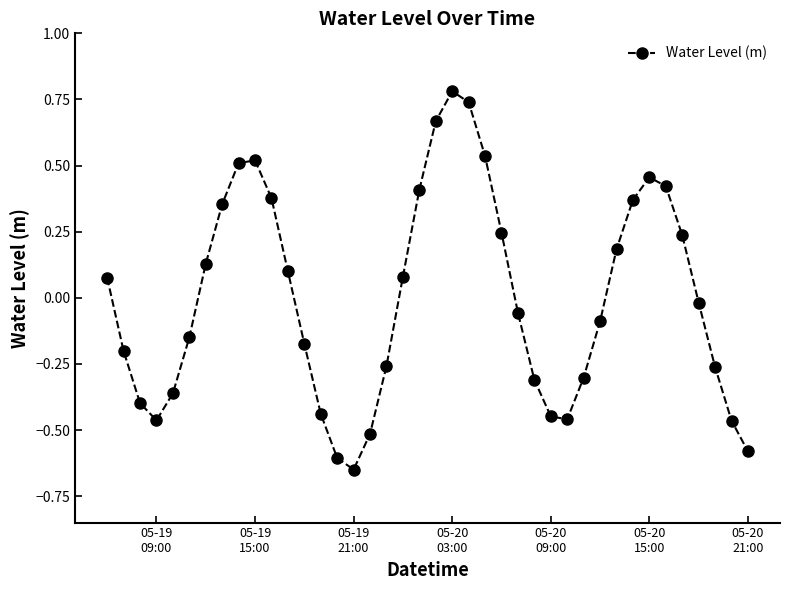

How many lines are shown in the chart?

1